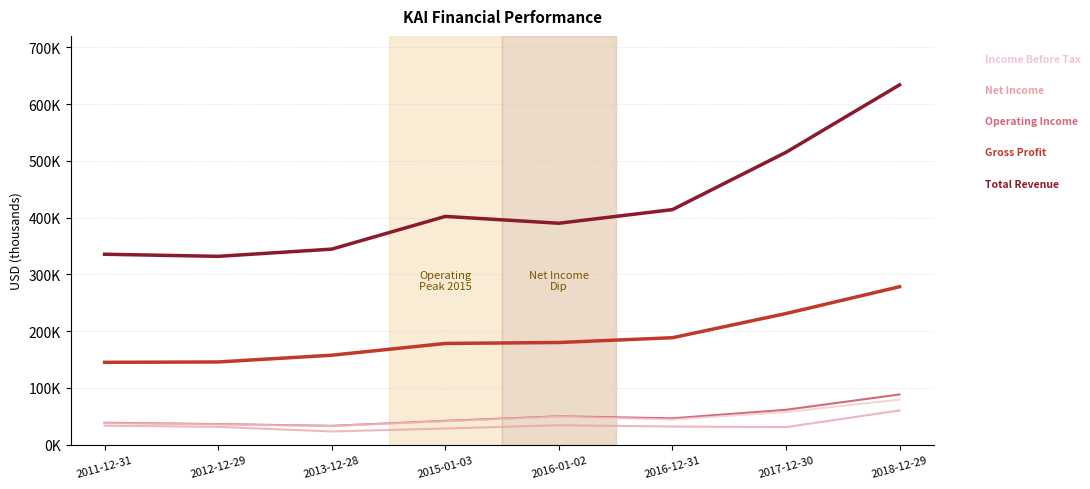

Does the chart have visible grid lines?

Yes